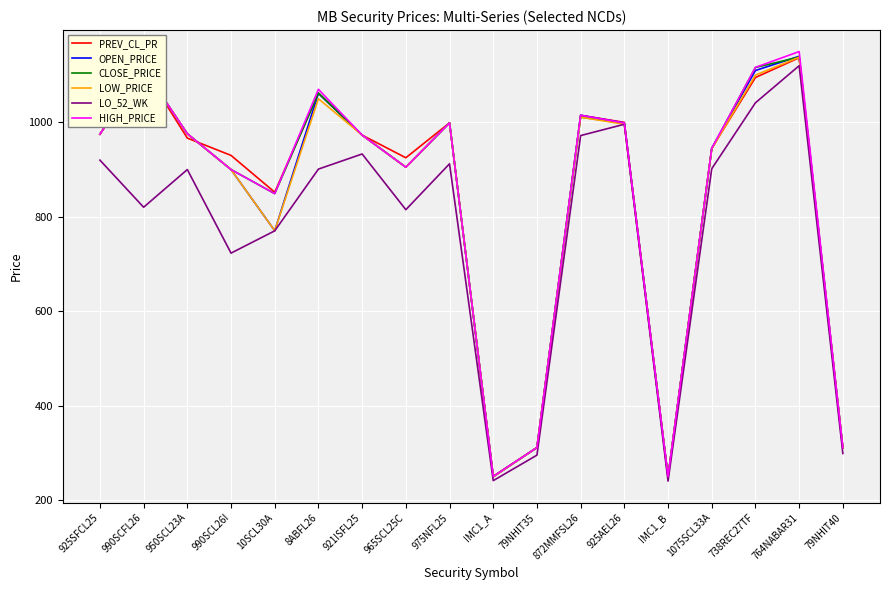

Is the value of CLOSE_PRICE at 764NABAR31 greater than the value of LO_52_WK at 925SFCL25?

Yes